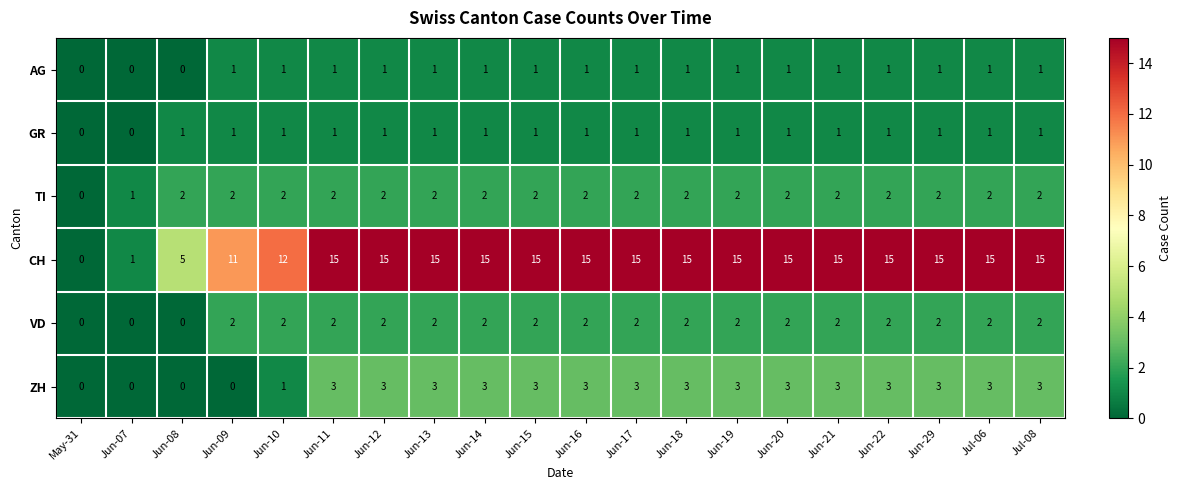

What is the total value across all series at Jun-20?

24